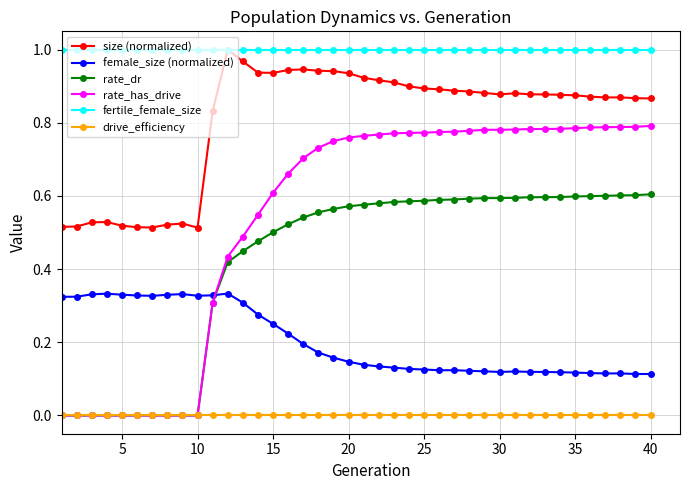

True or false: female_size (normalized) has more than 2 points higher than both neighbors.

True